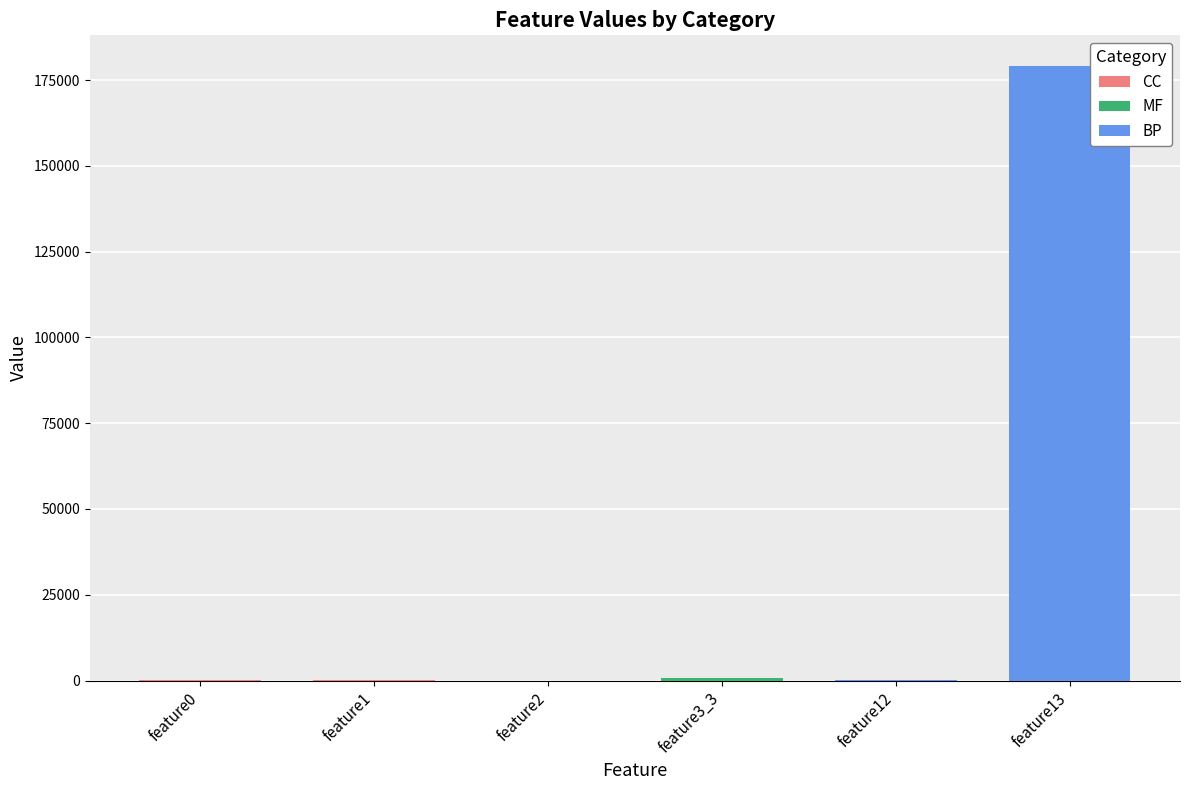

Between 3 and 0, which is larger?

3